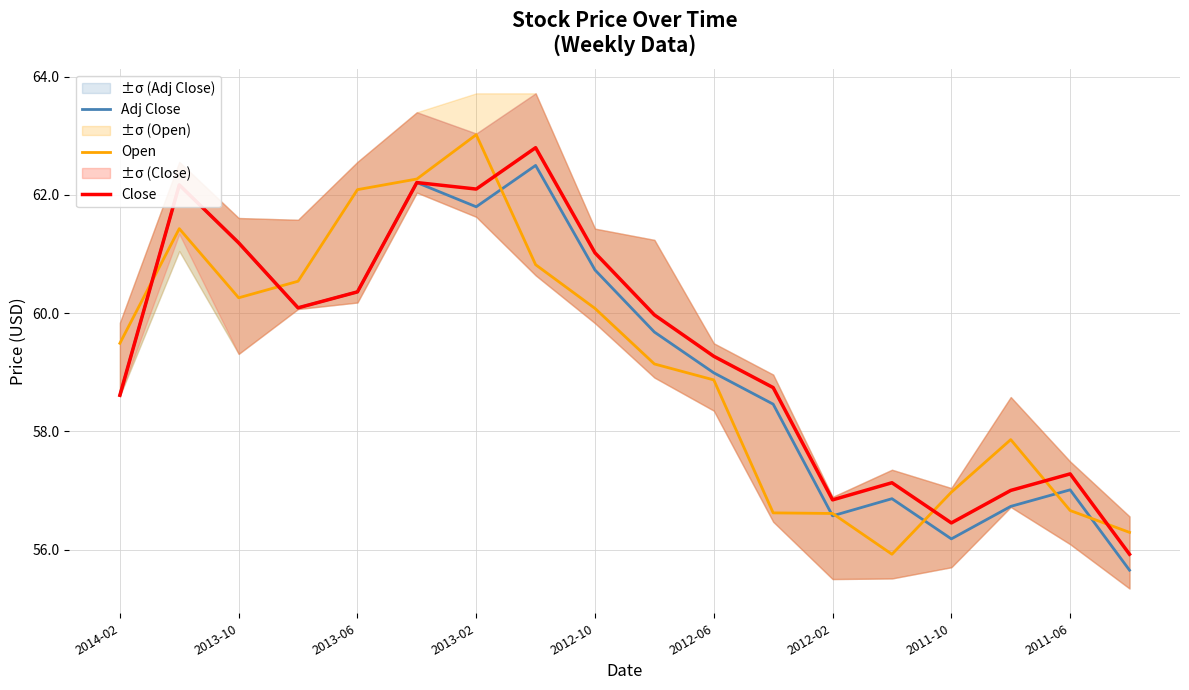

What is the minimum value for Open?

55.9